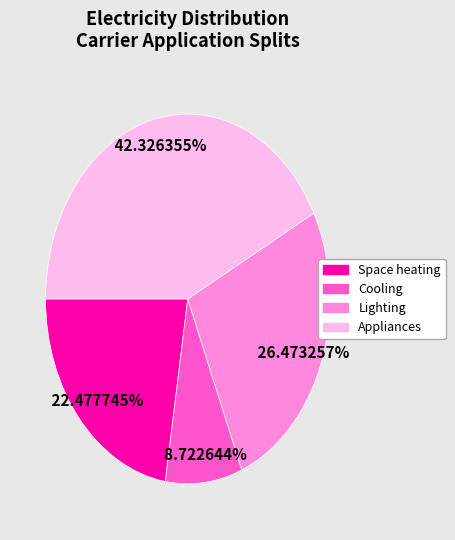

The Space heating slice represents 33% of the pie. True or false?

False